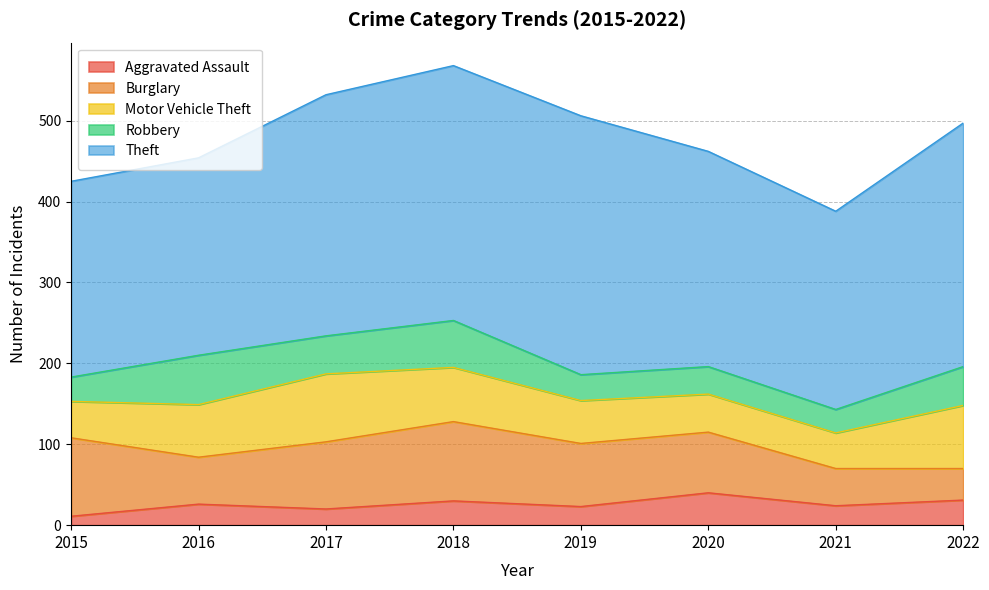

Which series has the largest range (max minus min)?

Theft